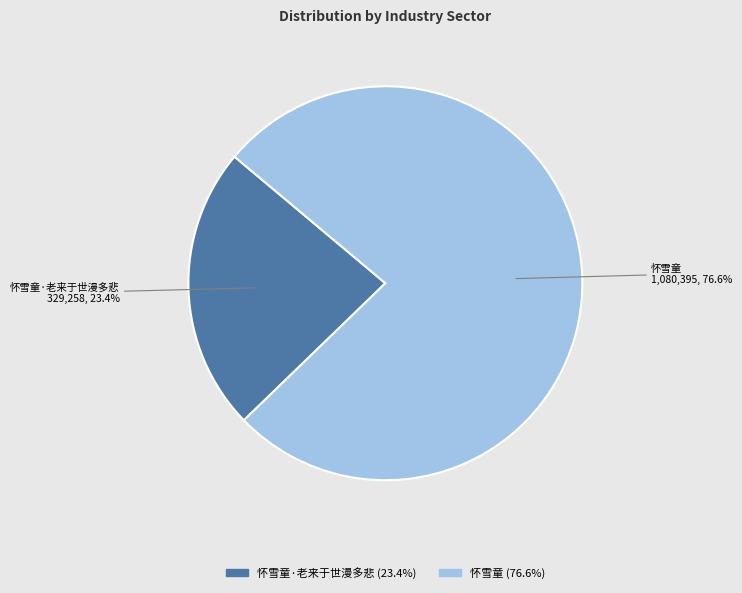

Between 怀雪童·老来于世漫多悲 and 怀雪童, which is larger?

怀雪童